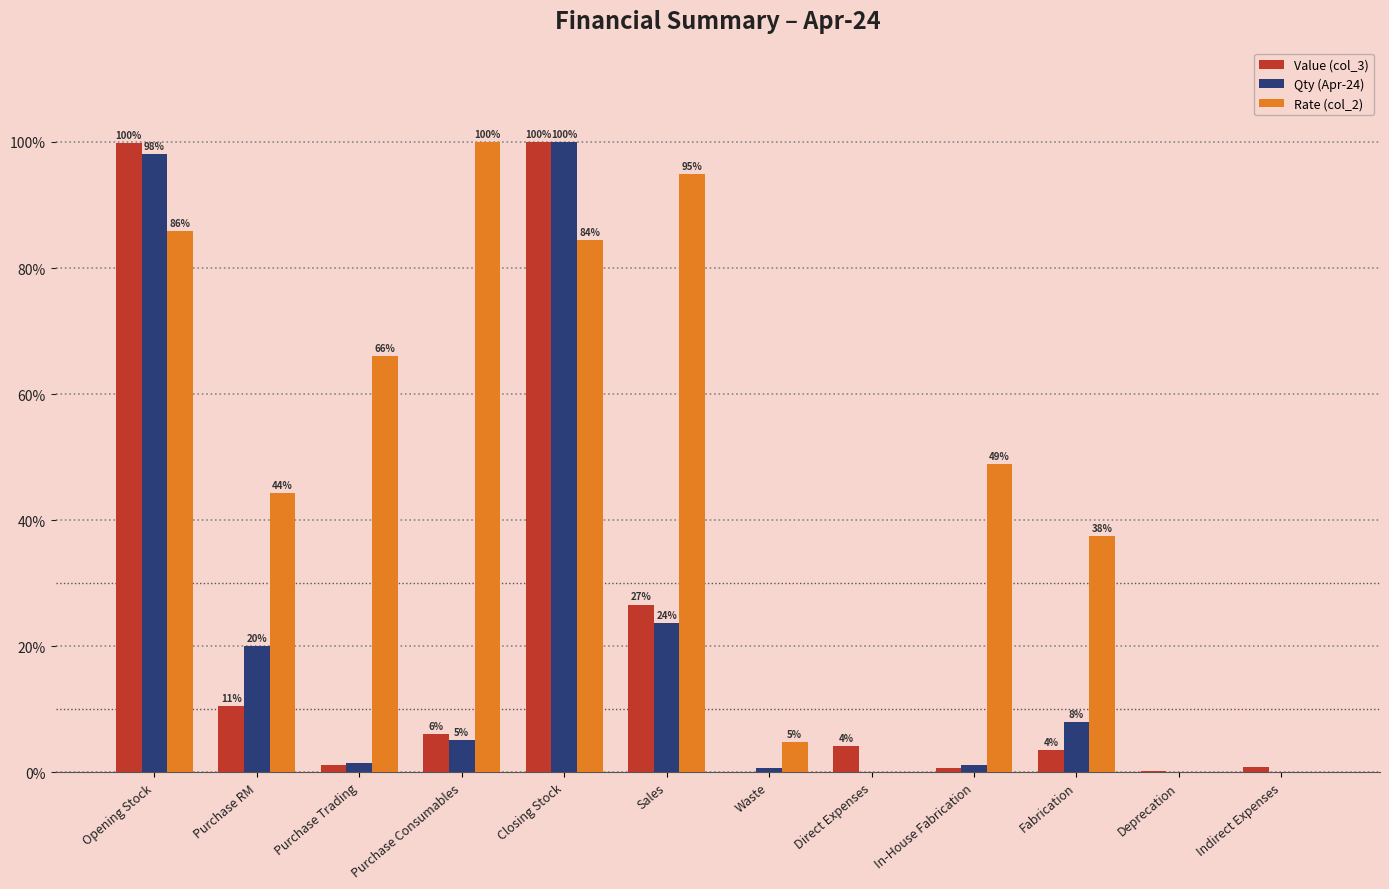

Which series has the largest total across all categories?

Rate (col_2)